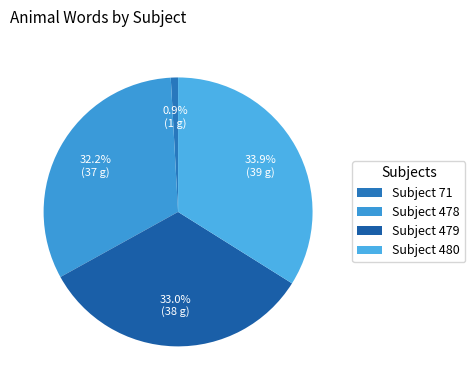

How many slices are in this pie chart?

4